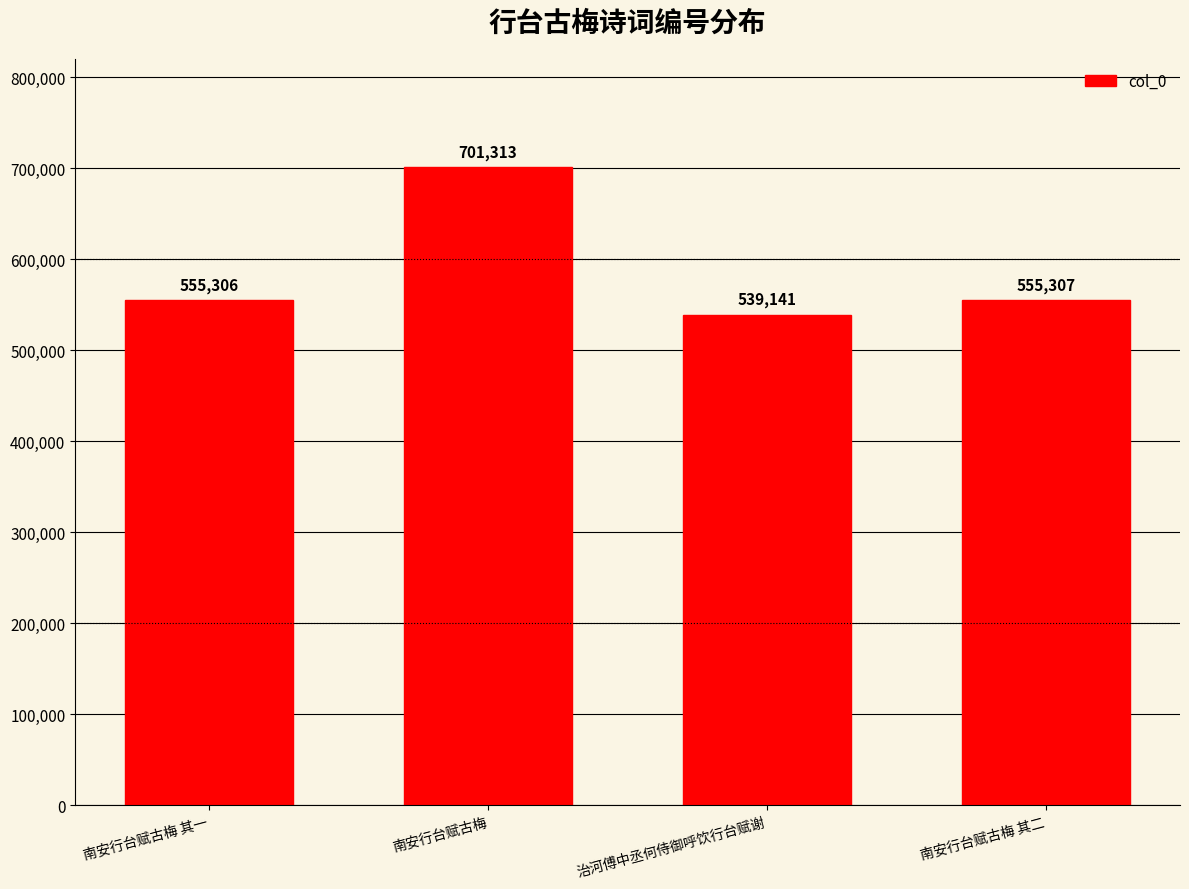

The value at 南安行台赋古梅 其二 is 929680. True or false?

False